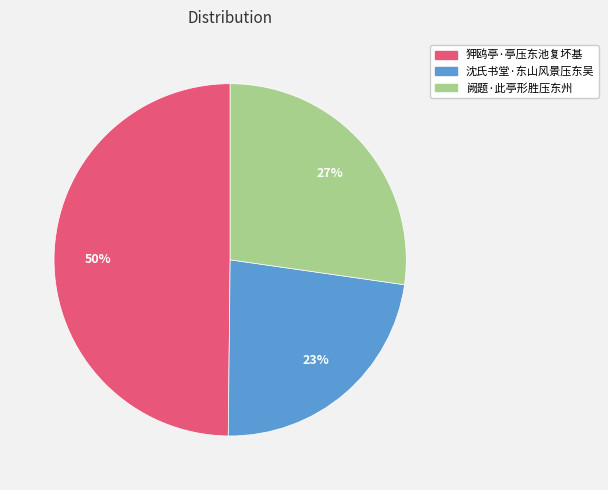

The 狎鸥亭·亭压东池复坏基 slice represents 45% of the pie. True or false?

False